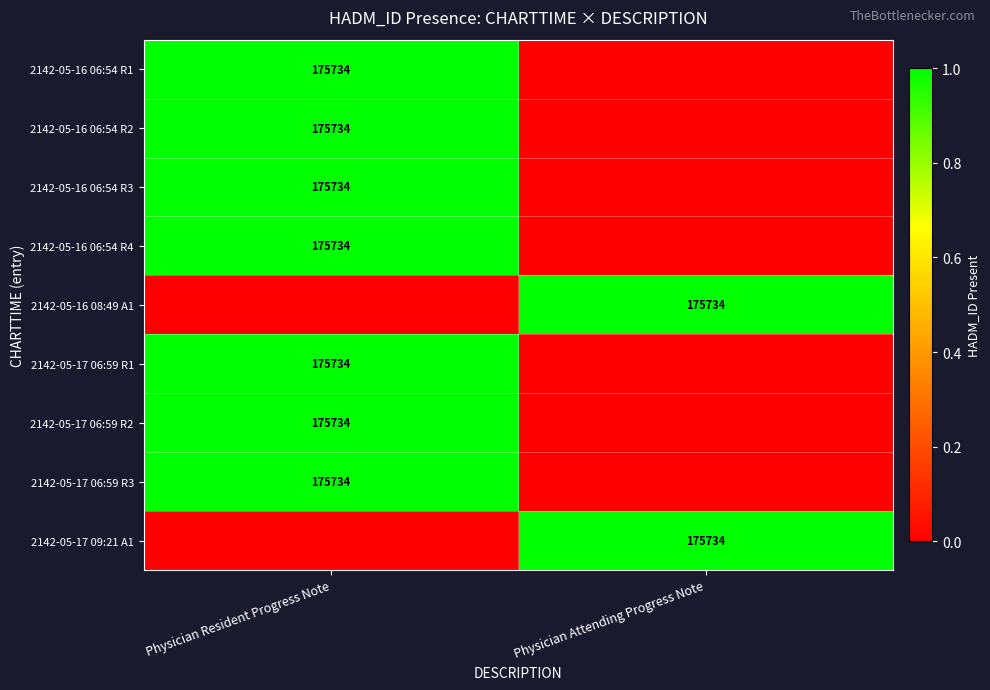

The 2142-05-16 06:54 R1 series shows 49039 at Physician Resident Progress Note. True or false?

False